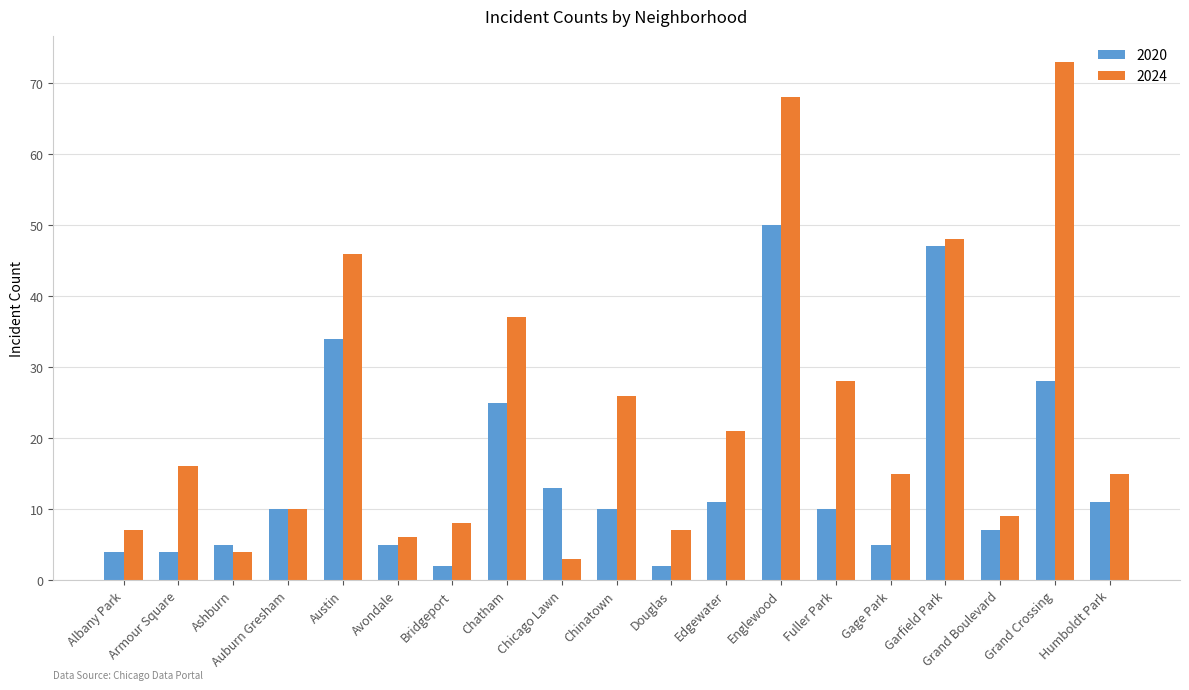

Rank the series at Douglas from lowest to highest value.

2020, 2024